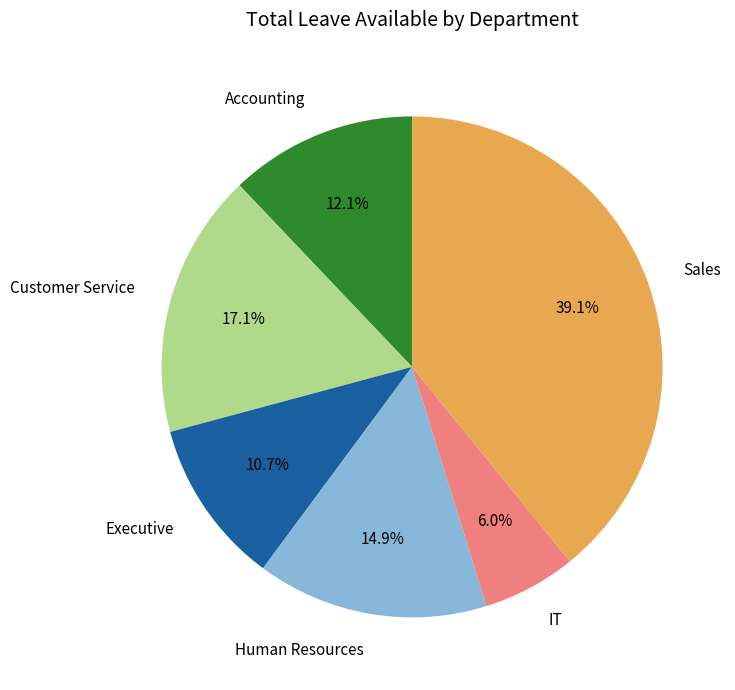

The Customer Service slice represents 12% of the pie. True or false?

False